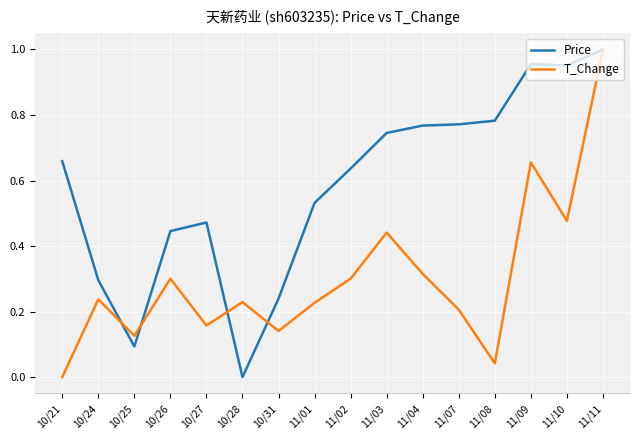

How many lines are shown in the chart?

2